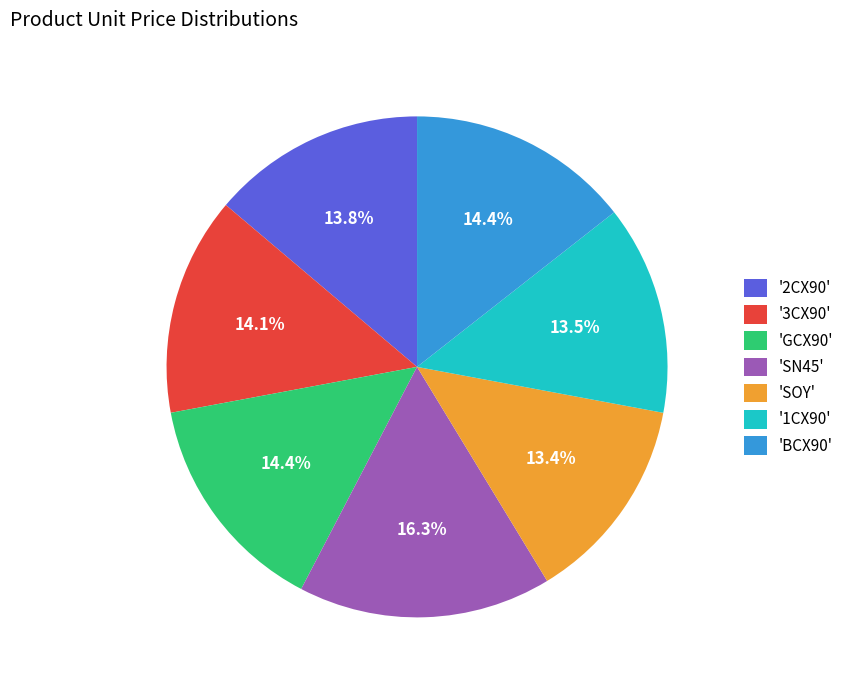

What portion of the pie excludes '3CX90'?

85.9%